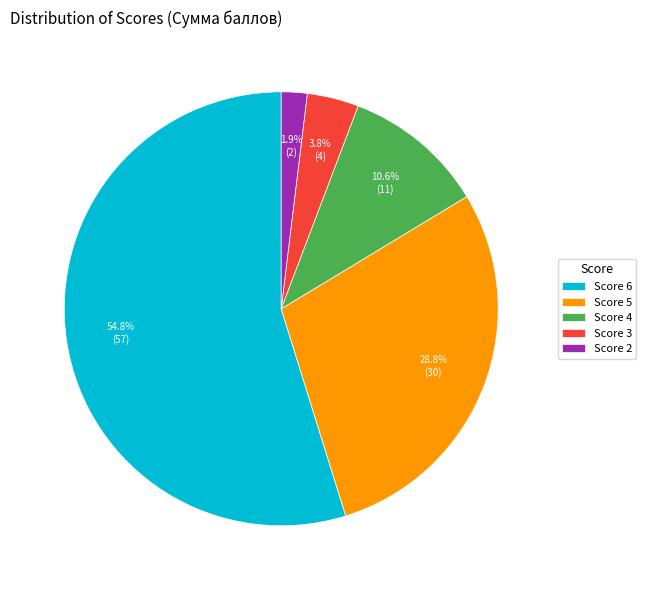

What is the smallest slice in the pie chart?

Score 2